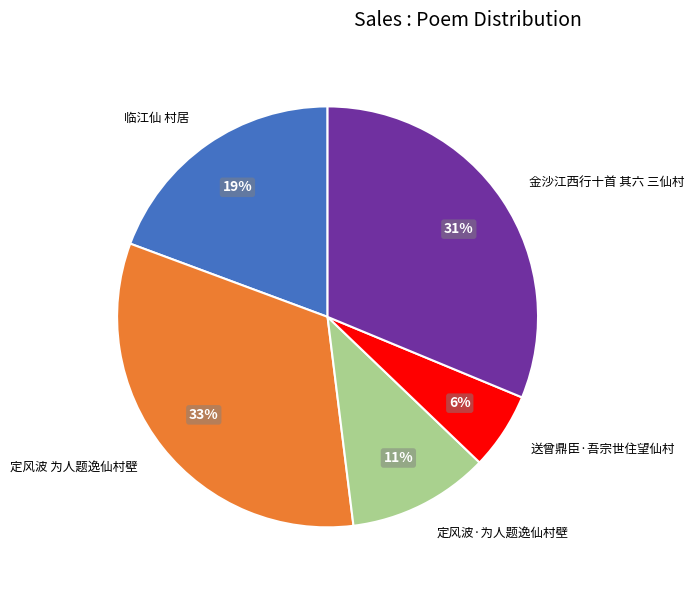

What is the smallest slice in the pie chart?

送曾鼎臣·吾宗世住望仙村